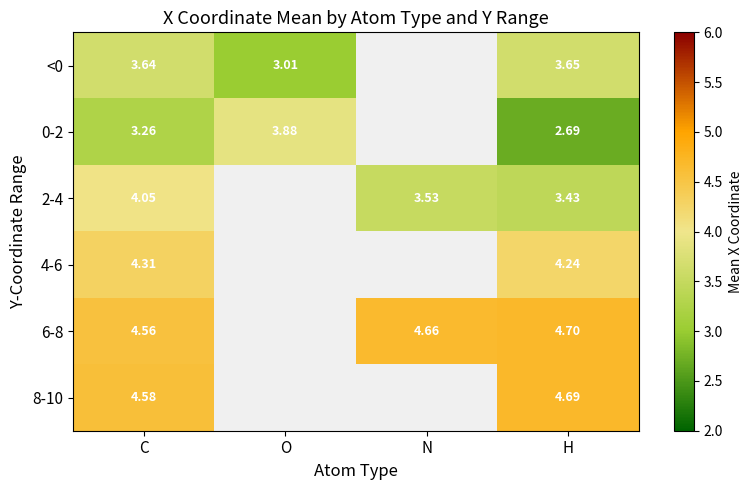

What is the spread (max minus min) of values at C?

1.3